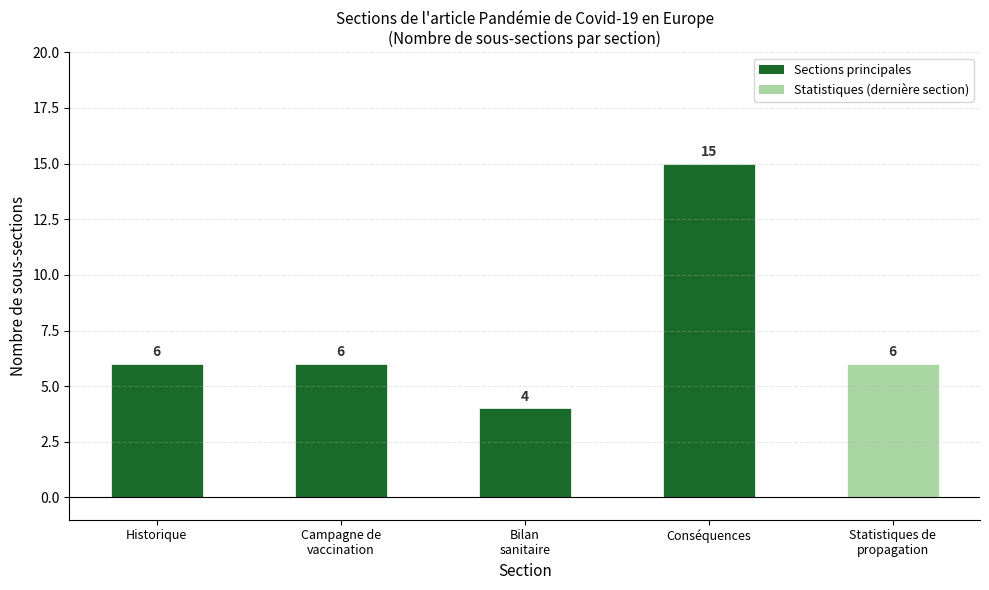

Between Historique and Conséquences, which is larger?

Conséquences